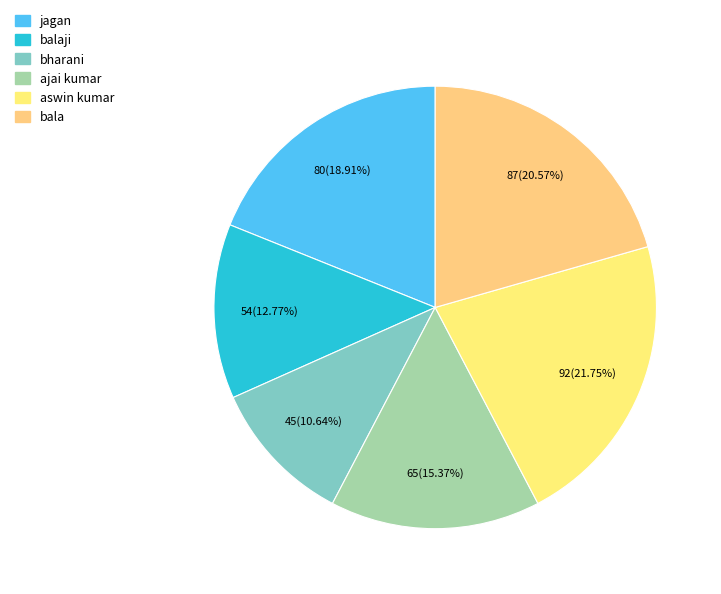

What is the change in value from ajai kumar to bala?

+22